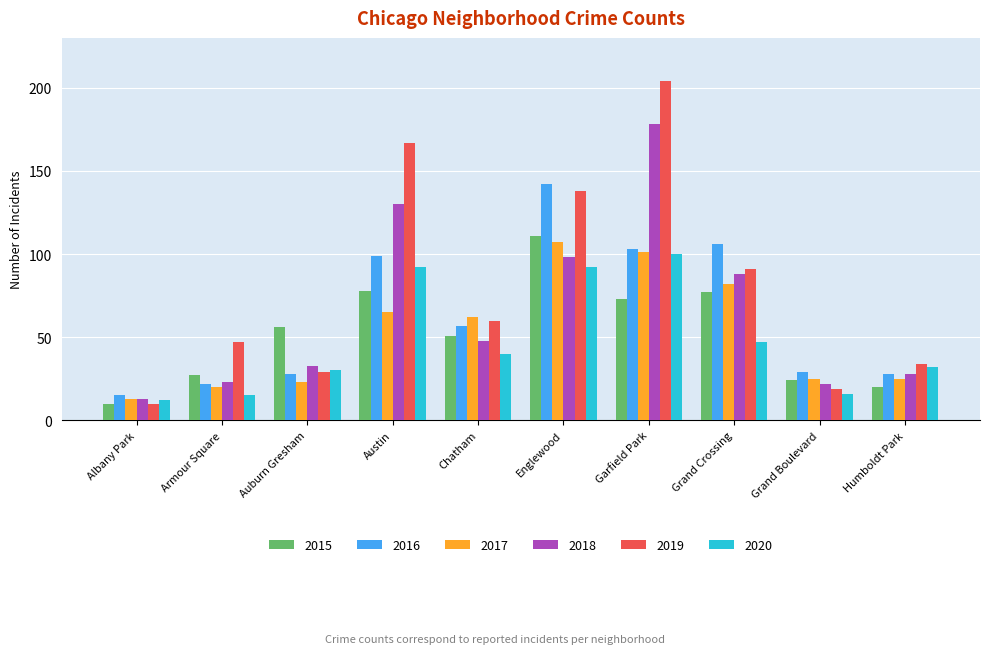

What position from the right is Humboldt Park?

1